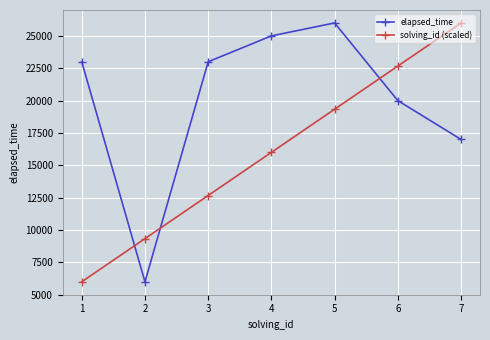

Rank the categories by solving_id (scaled) value from highest to lowest.

7, 6, 5, 4, 3, 2, 1